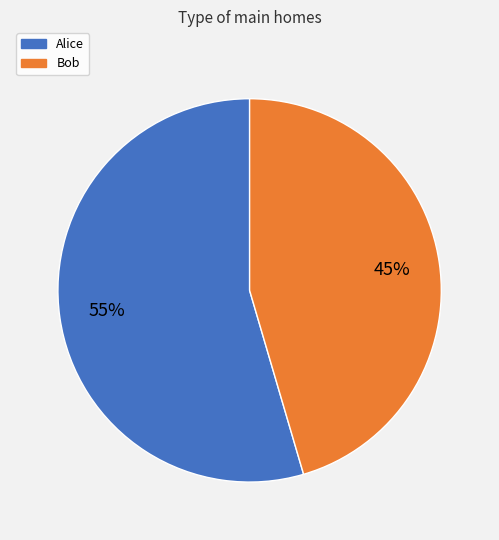

Which has a higher value, Bob or Alice?

Alice